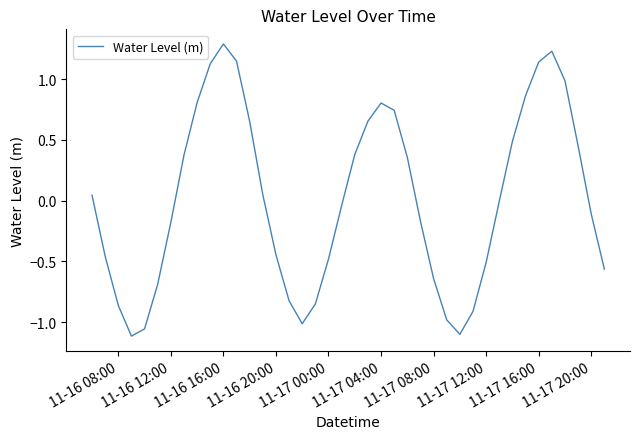

What is the difference between the maximum and minimum values?

2.4